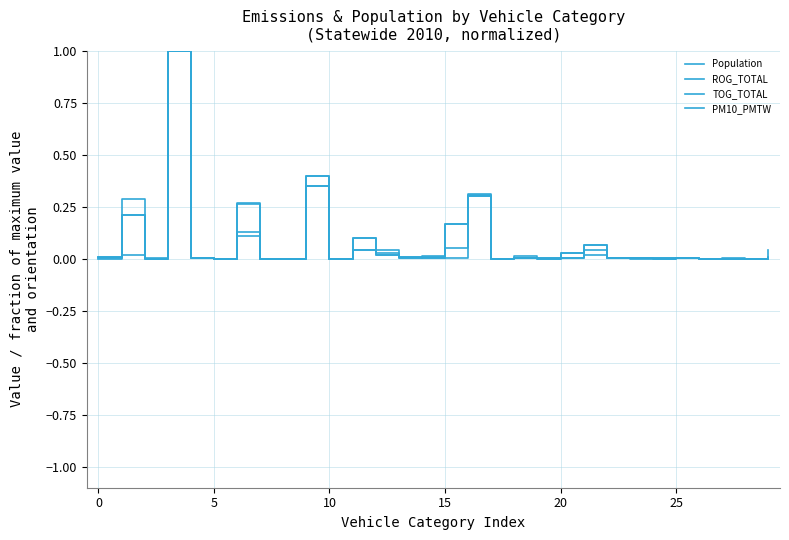

Does the chart display data point markers on the line(s)?

No